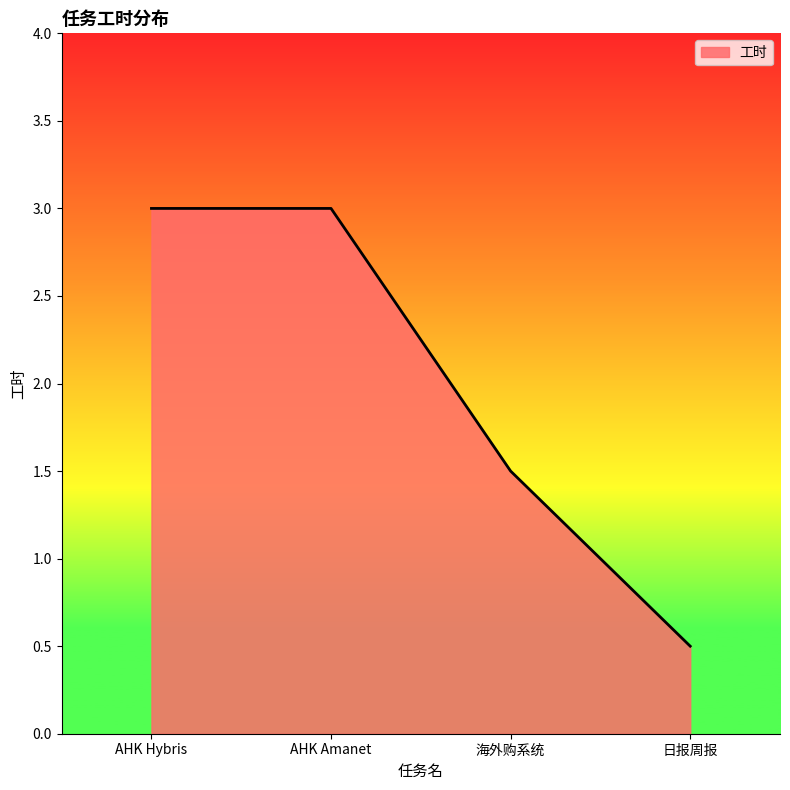

Reading left to right, extract all data points from this chart.

AHK Hybris=3.0	AHK Amanet=3.0	海外购系统=1.5	日报周报=0.5